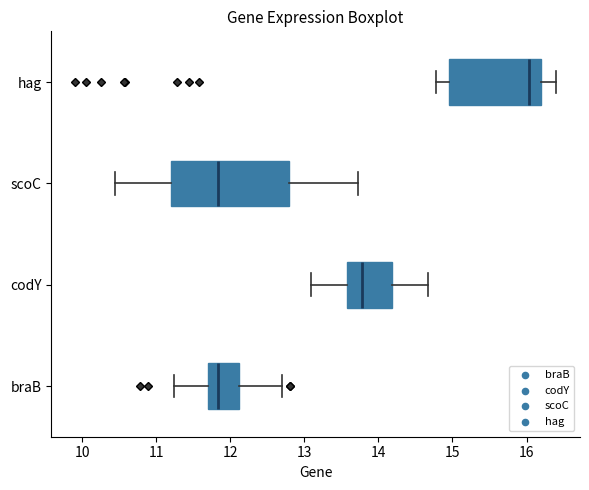

Where does the median line of the box for codY sit on the x-axis? The values are not printed on the chart, so give them approximately, as read against the axis.

13.8